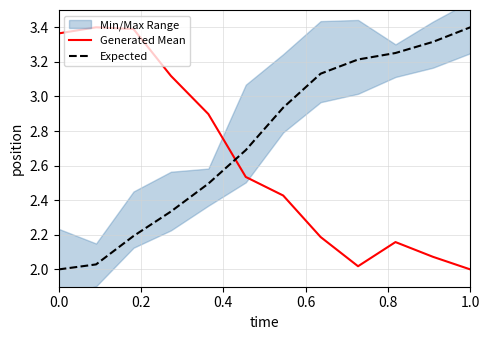

List the series in order of their overall mean, highest first.

Expected, Generated Mean